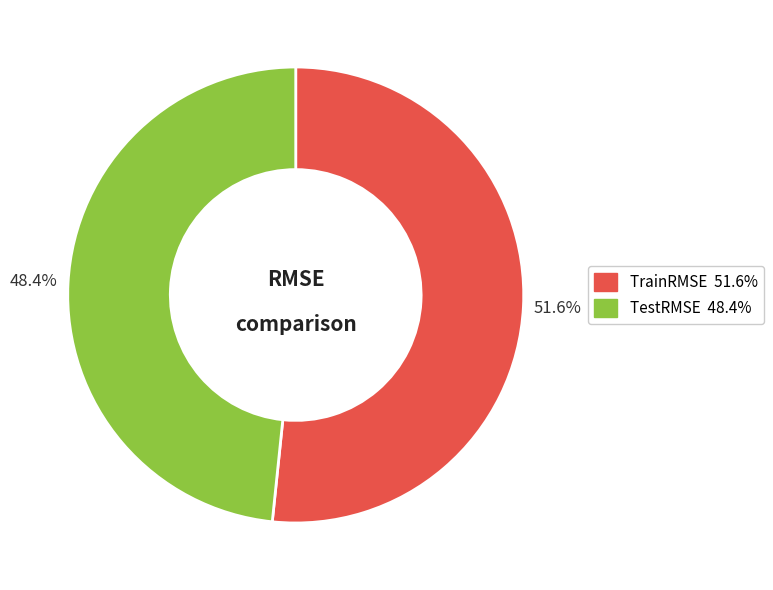

Which slice is the smallest?

TestRMSE